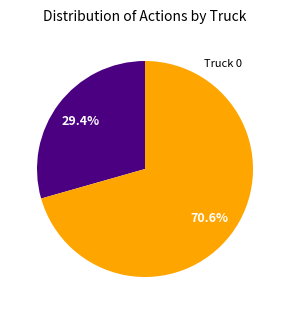

Is there any slice that represents more than half of the pie?

Yes